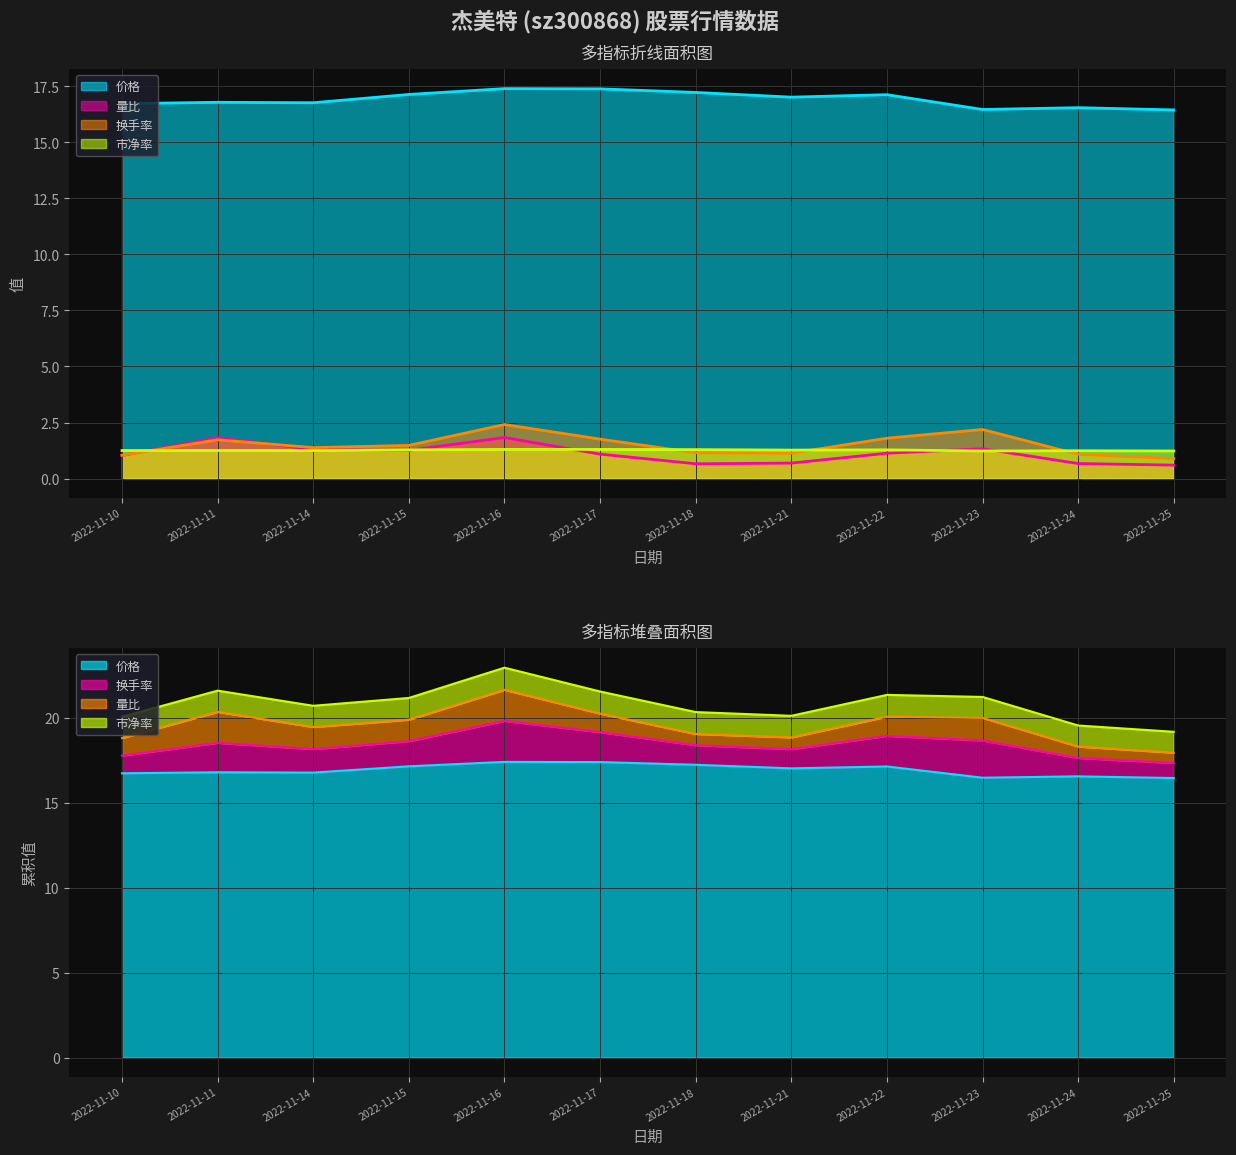

What is the sum of the 价格 values at 2022-11-25 and 2022-11-14?

33.2